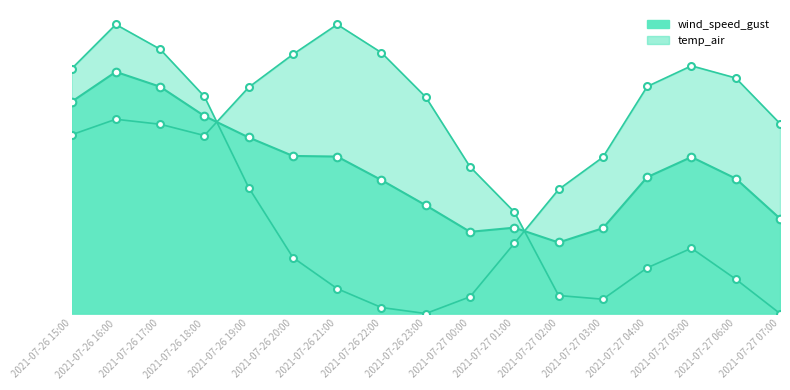

At which category is the sum across all series the highest?

2021-07-26 16:00